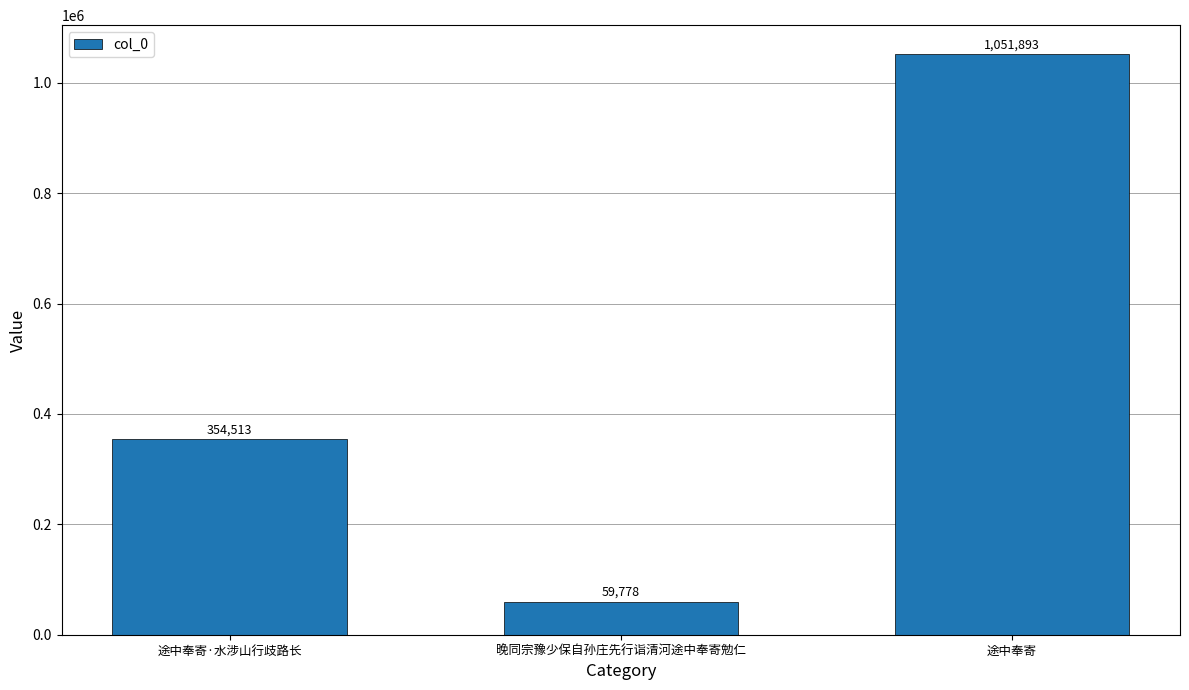

What is the sum of all values?

1466184